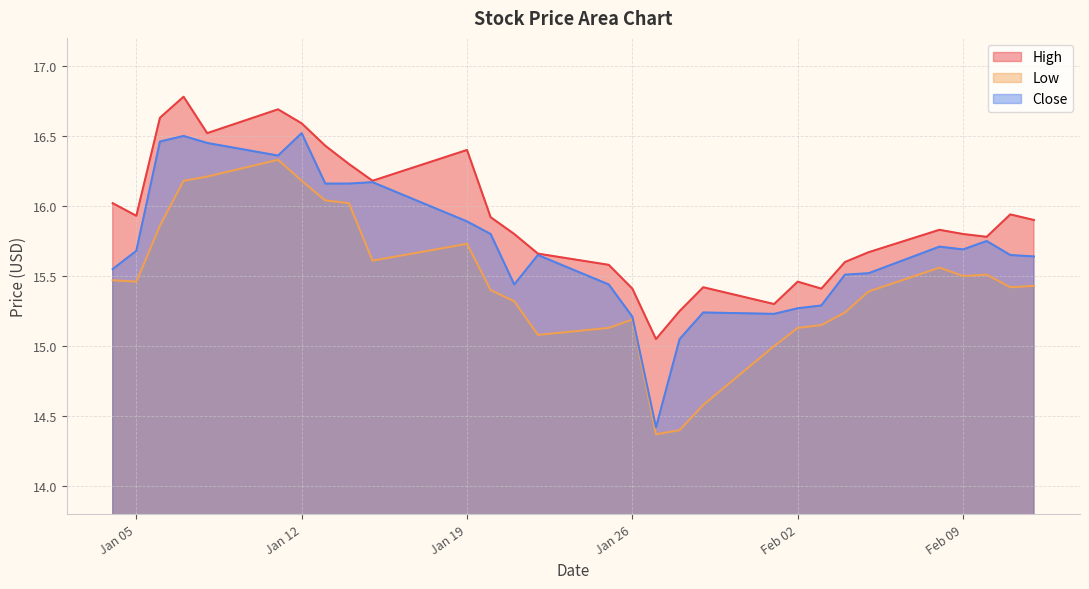

What value does the Close series have at 2021-01-13?

16.2